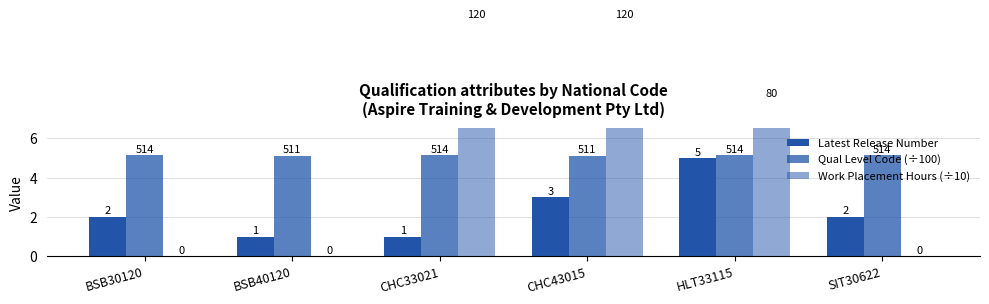

What is the label of the 5th bar from the left?

HLT33115